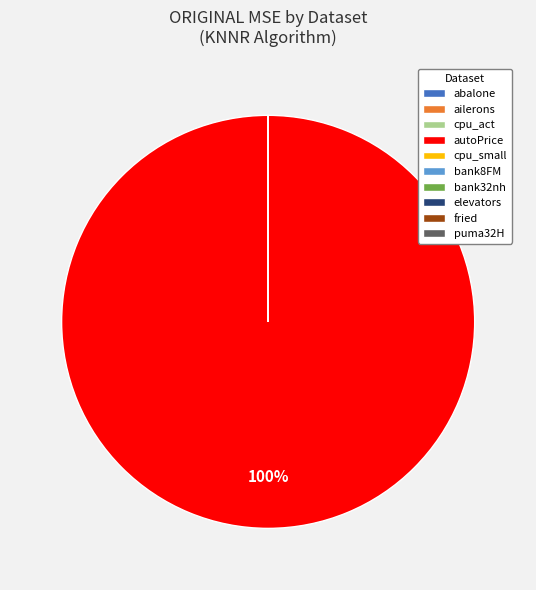

What is the largest slice in the pie chart?

autoPrice